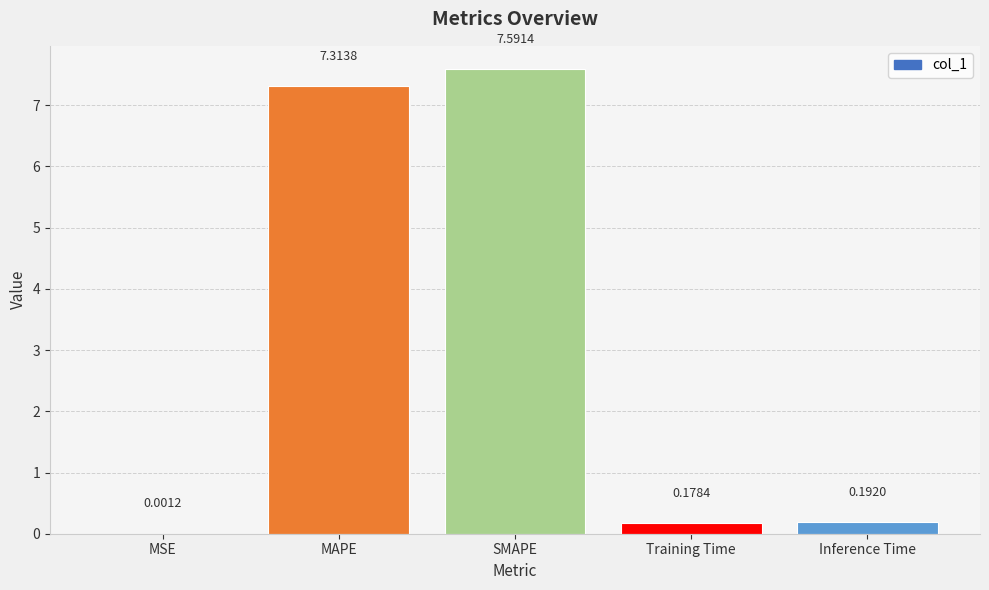

At which label is the value closest to 3?

Inference Time